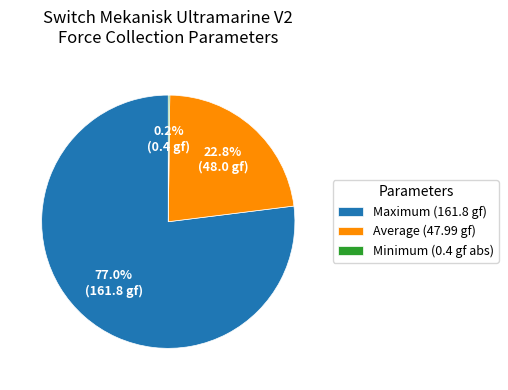

Approximately how many times larger is the value at Maximum (161.8 gf) compared to Average (47.99 gf)?

3.4